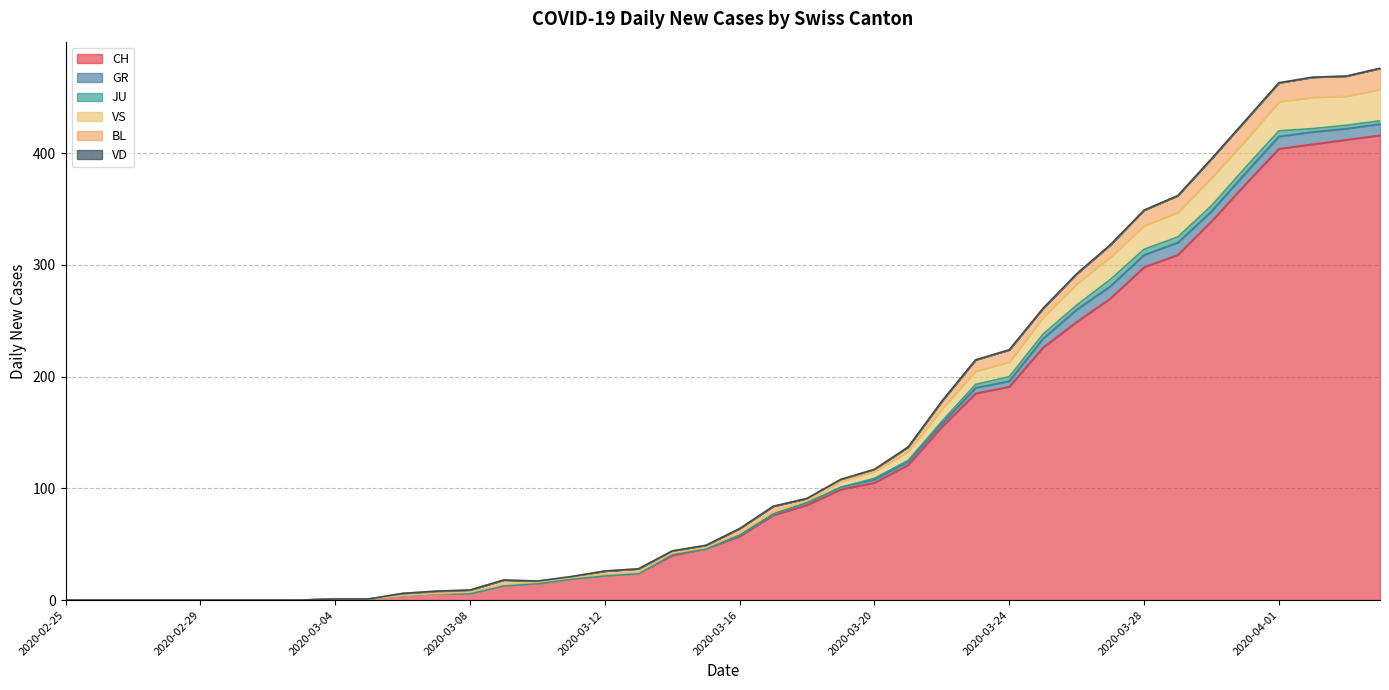

At which label does VS reach its minimum?

2020-02-25